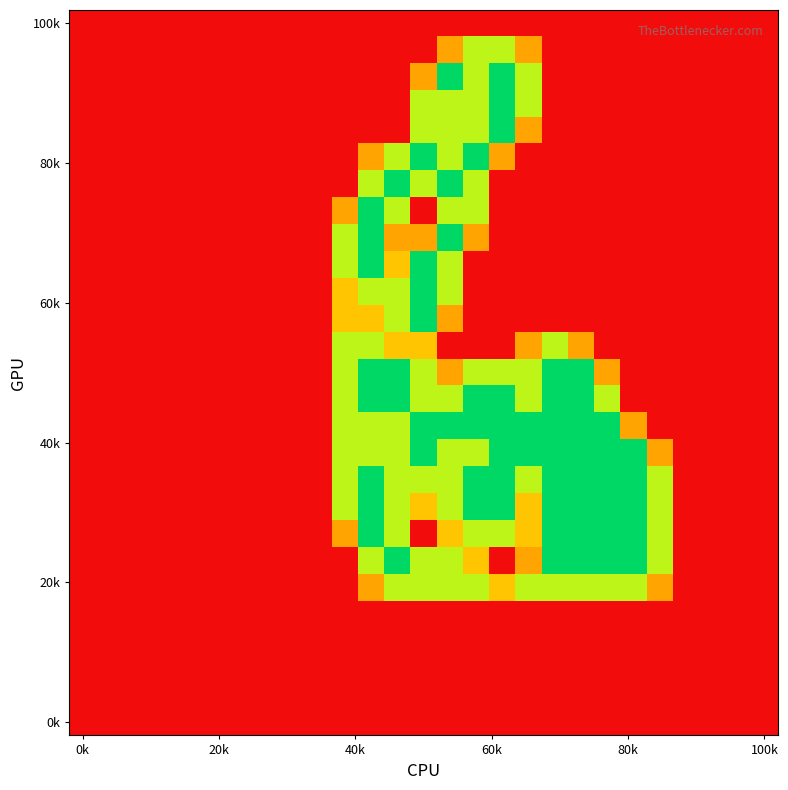

At which category does the chart reach its peak across all series?

14